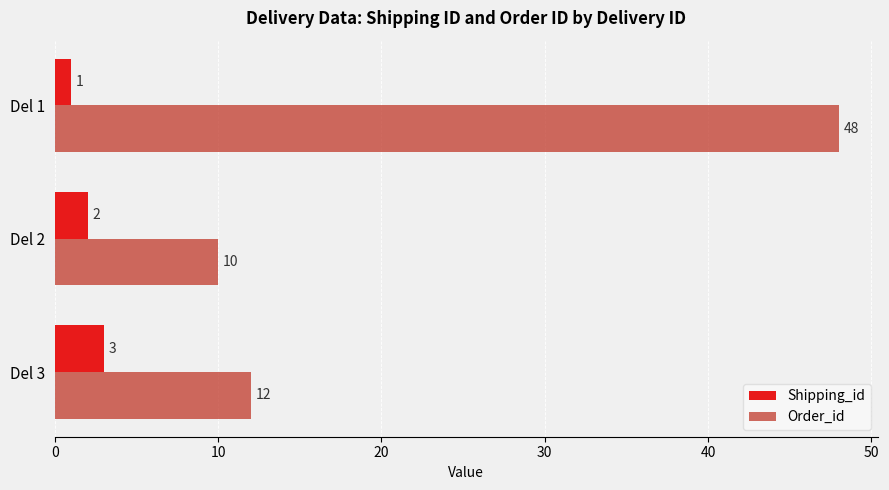

How many categories are shown in the chart?

3